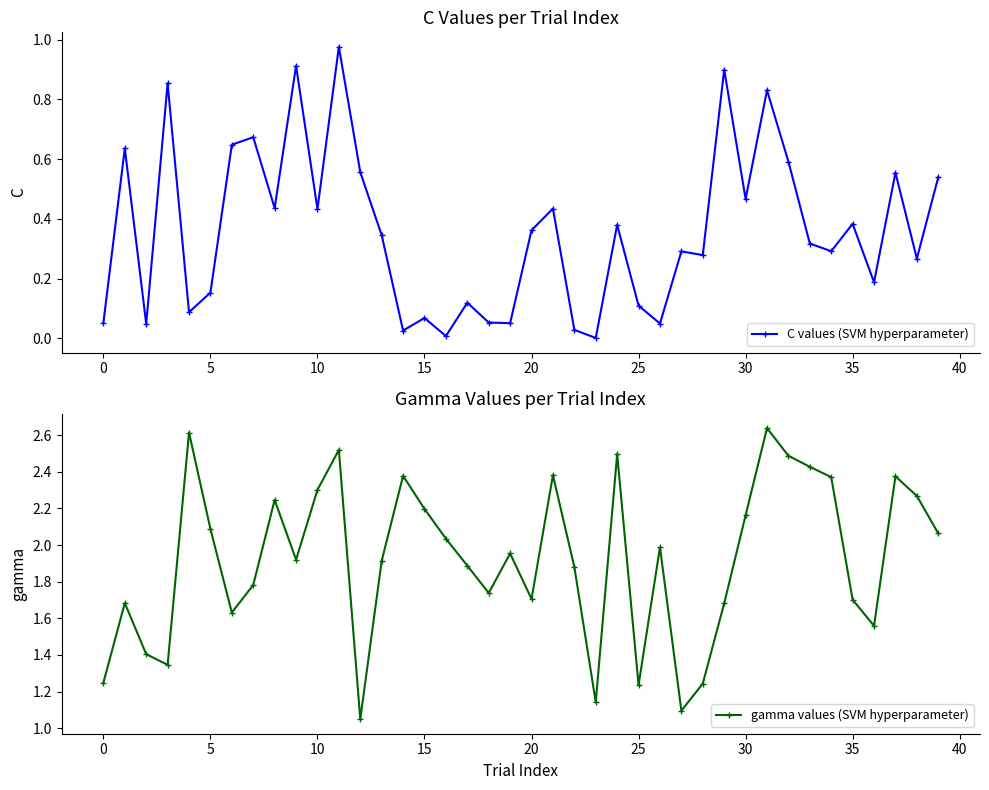

What are all the series names shown in the legend?

C values (SVM hyperparameter), gamma values (SVM hyperparameter)